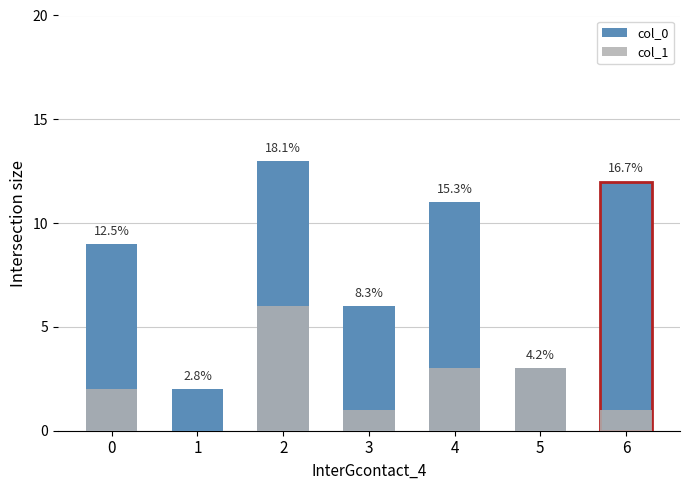

What are all the series names shown in the legend?

col_0, col_1